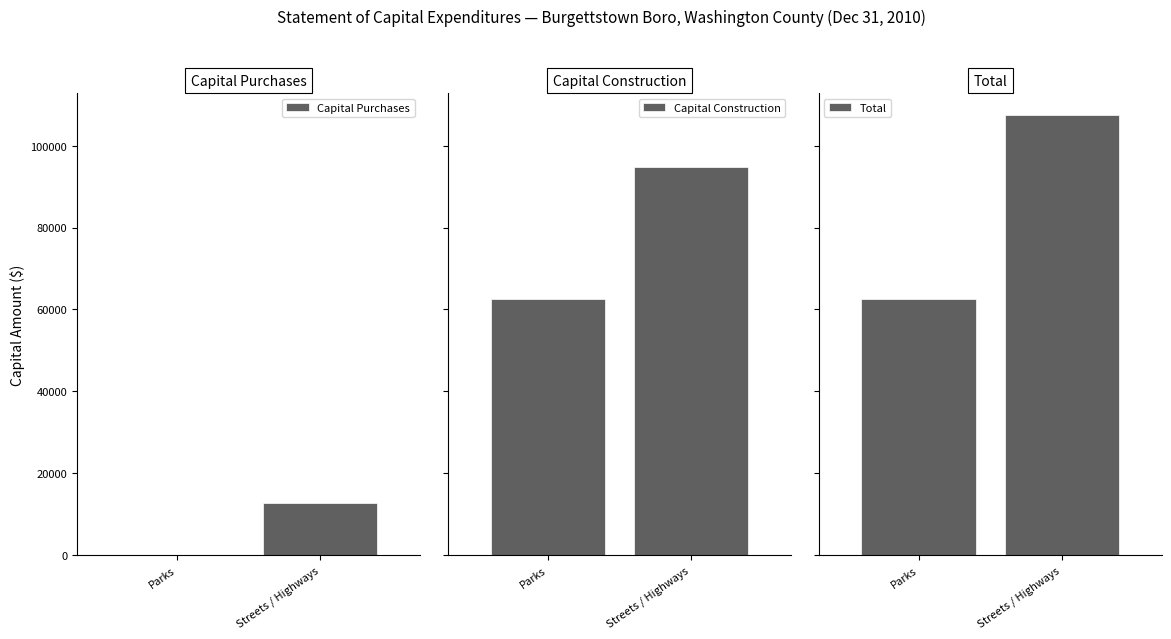

Between Parks and Streets / Highways, which series saw the biggest shift?

Total